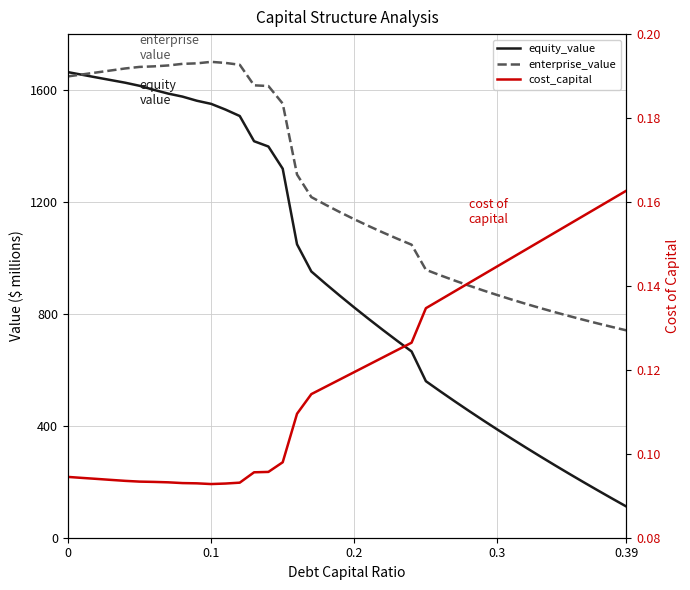

How many series are shown in this chart?

3